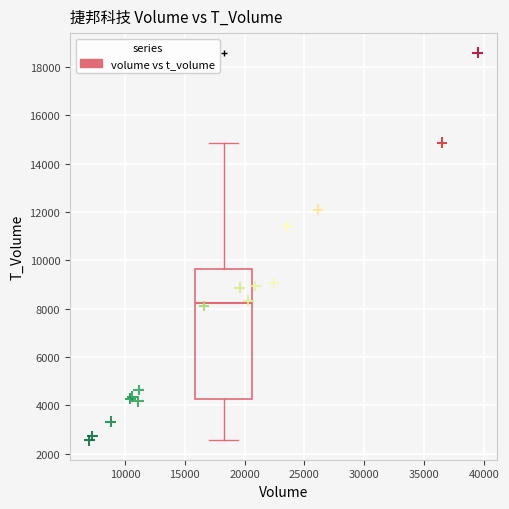

What Y value in the scatter plot is closest to 10579?

11403